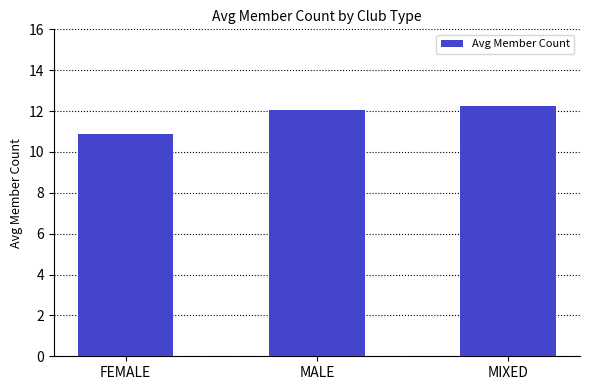

True or false: the data shows 12.3 at MIXED.

True